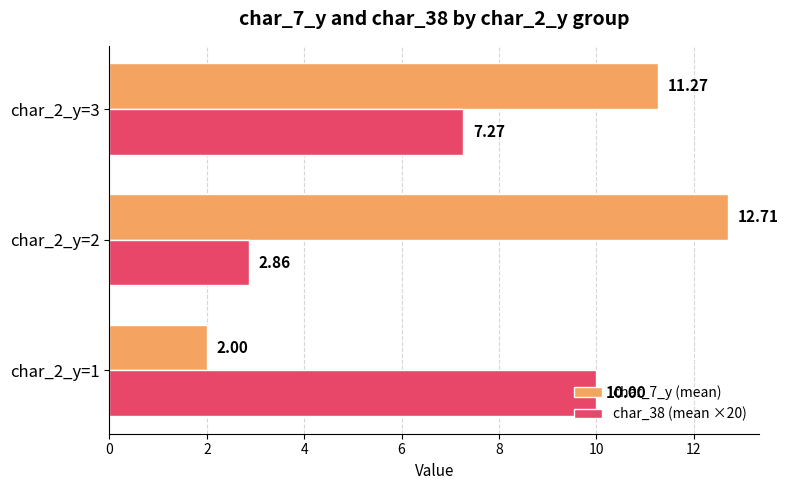

Which series has the largest range (max minus min)?

char_7_y (mean)